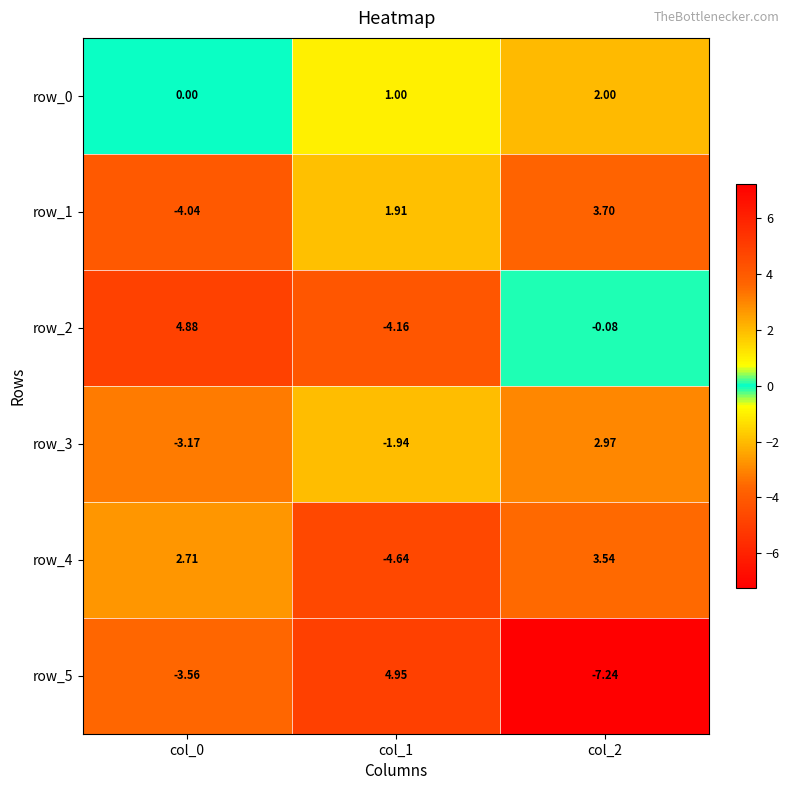

What is the approximate value of row_3 at col_0?

-3.2